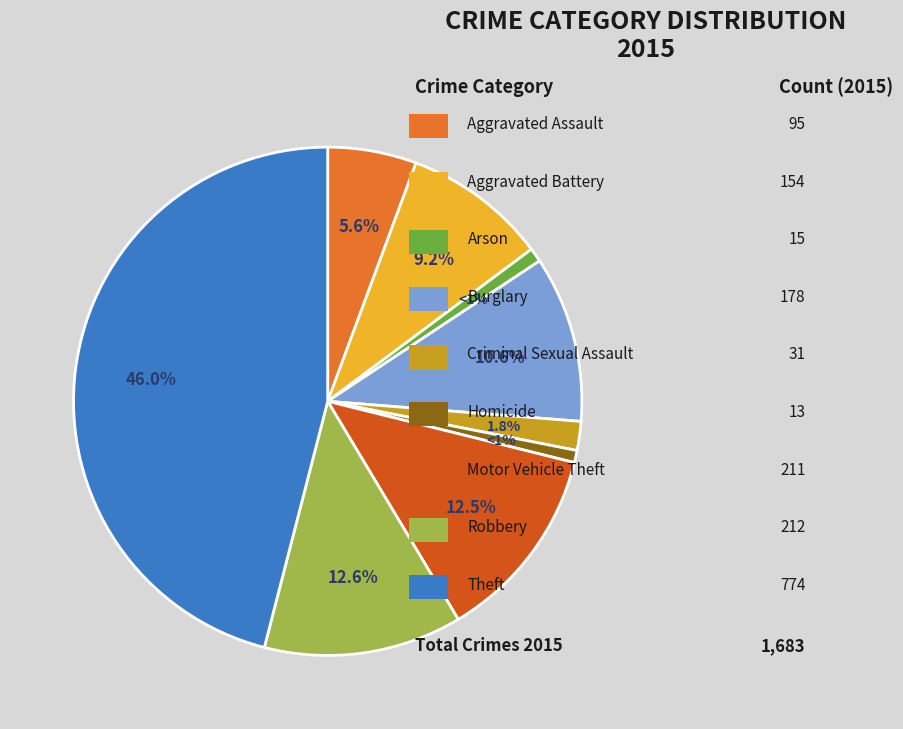

Is there any slice that represents more than half of the pie?

No